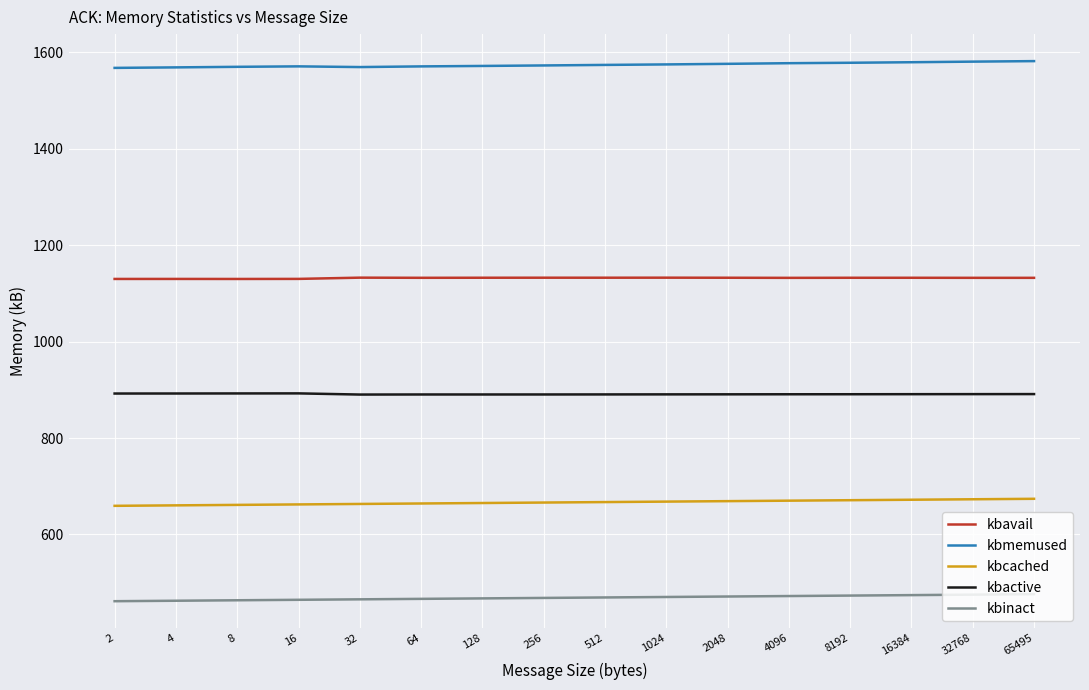

Does the chart have visible grid lines?

Yes